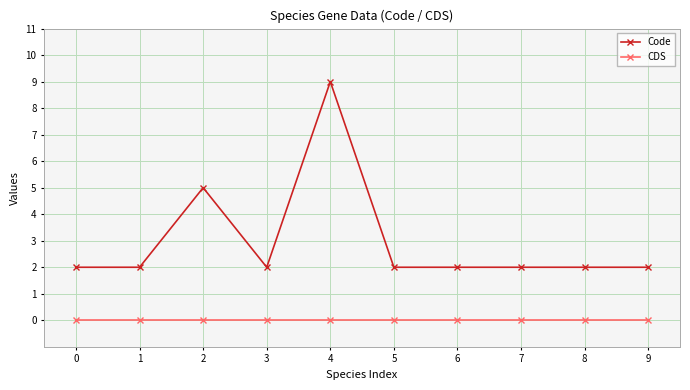

What are all the series names shown in the legend?

Code, CDS